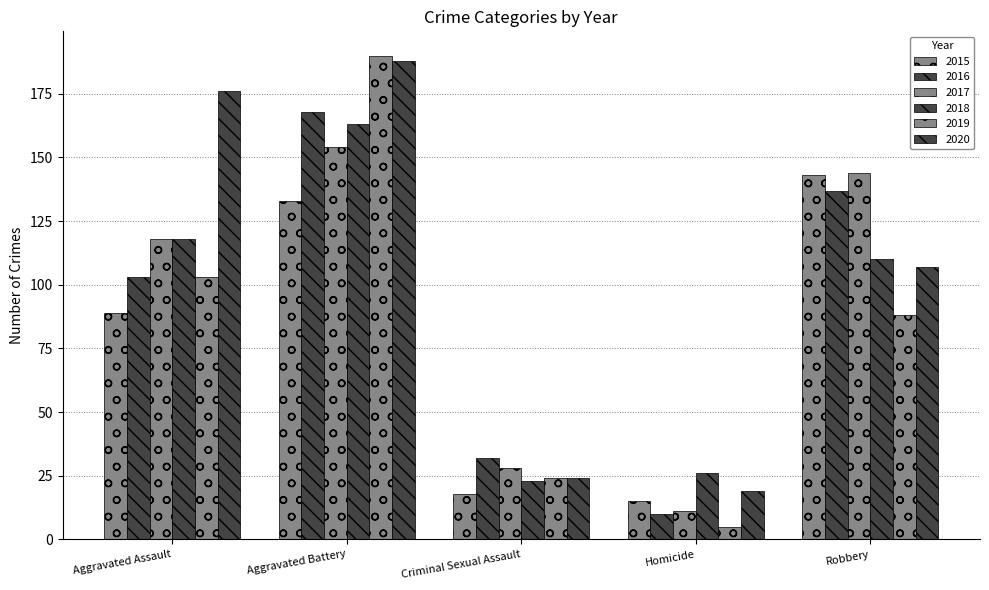

What position from the right is Robbery?

1